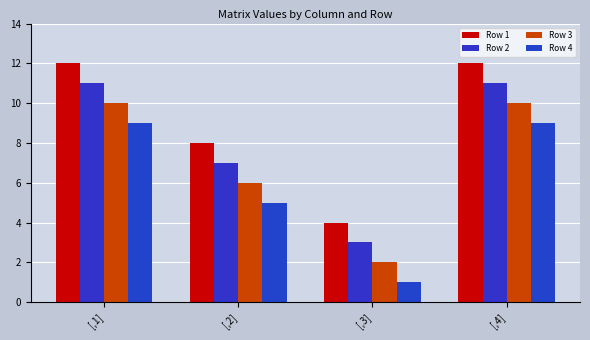

Is the value of Row 3 at [,4] greater than the value of Row 2 at [,2]?

Yes